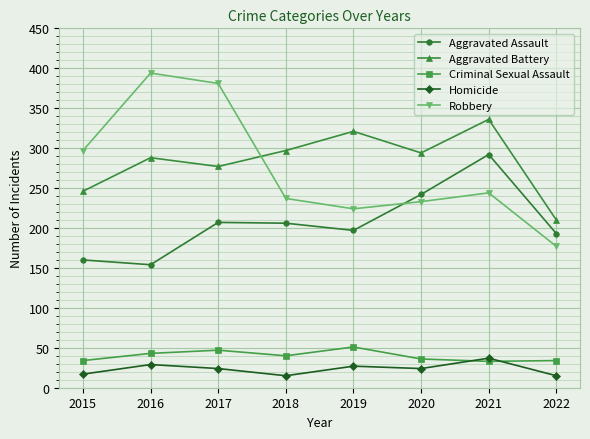

Does the chart display data point markers on the line(s)?

Yes